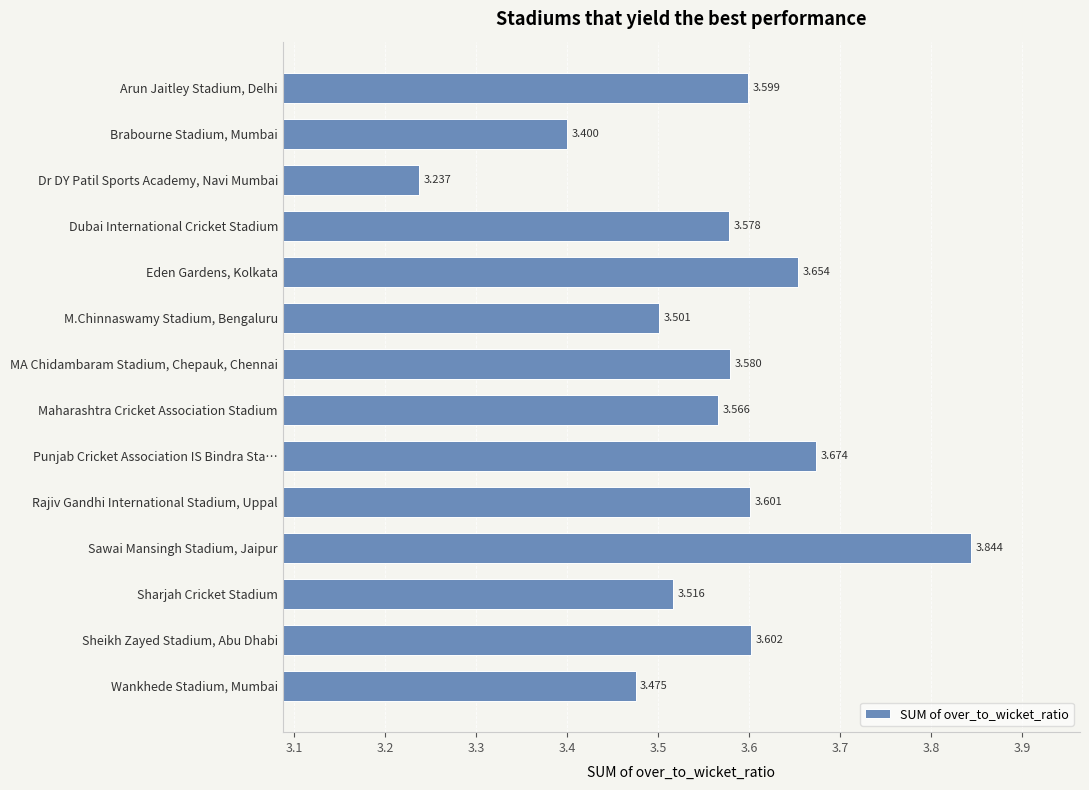

Which has a higher value, Punjab Cricket Association IS Bindra Sta… or MA Chidambaram Stadium, Chepauk, Chennai?

Punjab Cricket Association IS Bindra Sta…